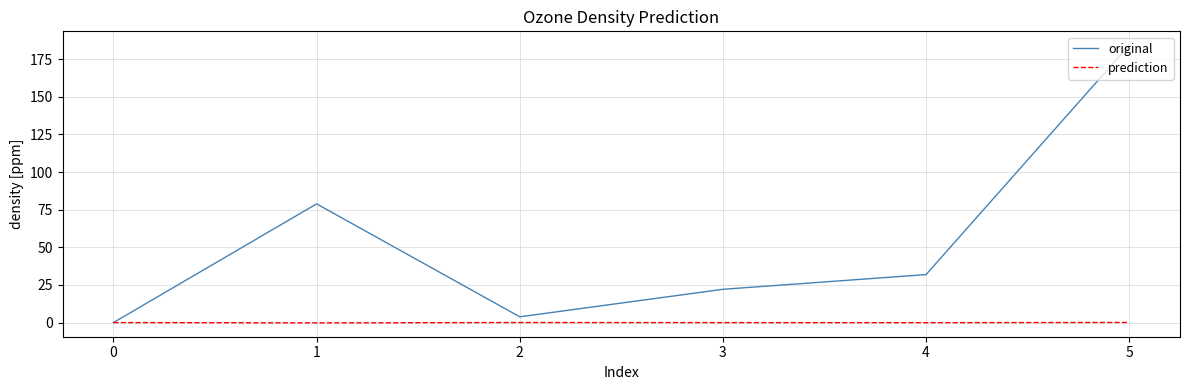

What is the highest value of the original series?

184.3